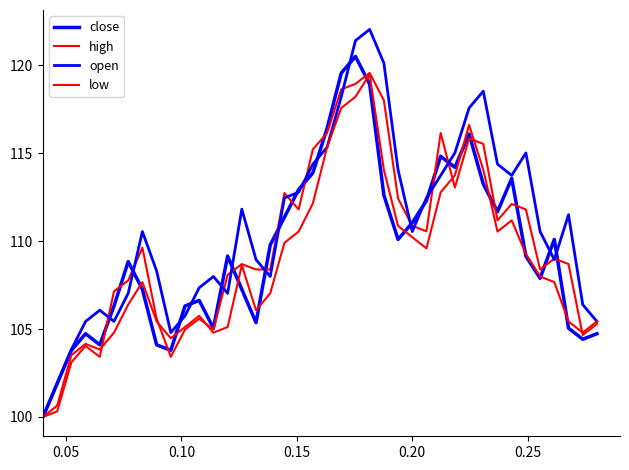

How many lines are shown in the chart?

4